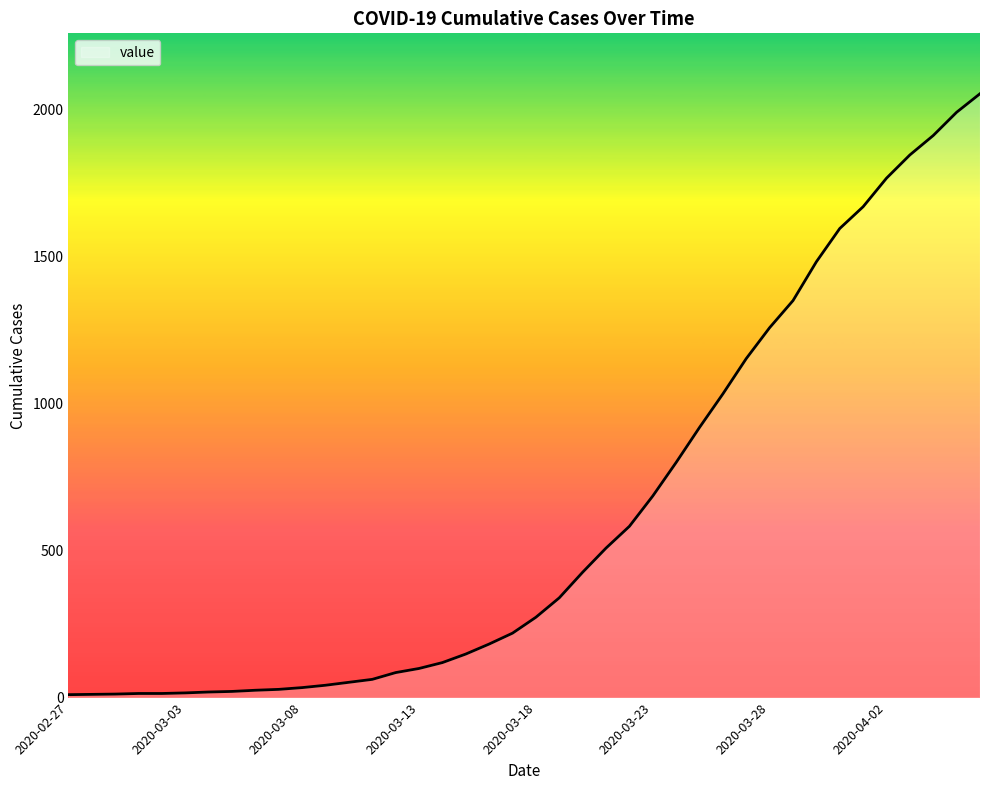

What is the difference between the maximum and minimum values?

2042